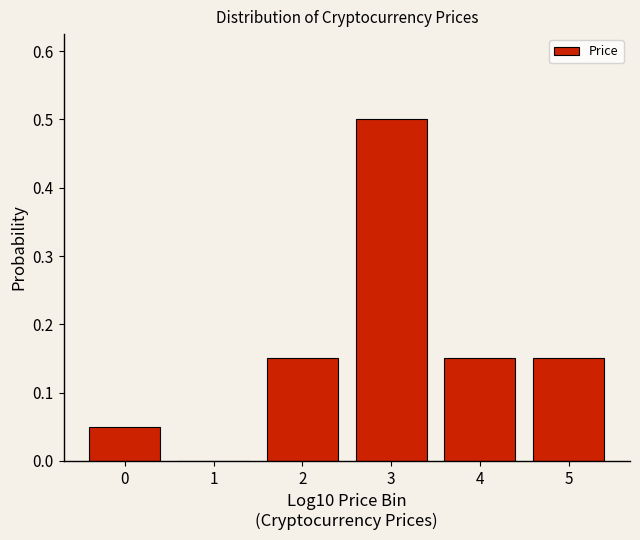

What is the sum of all values?

1.0